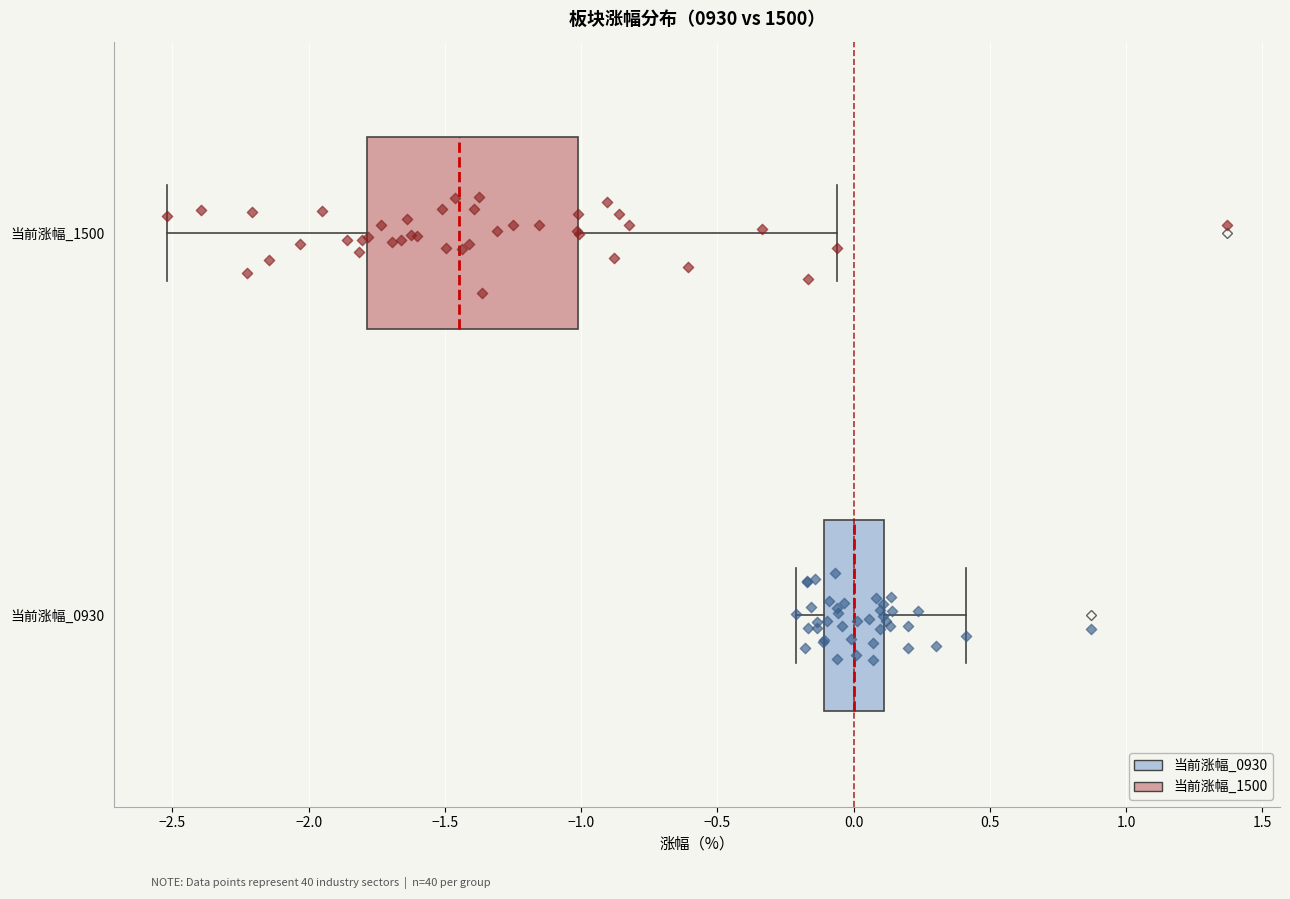

Which box has the furthest to the right median line?

当前涨幅_0930